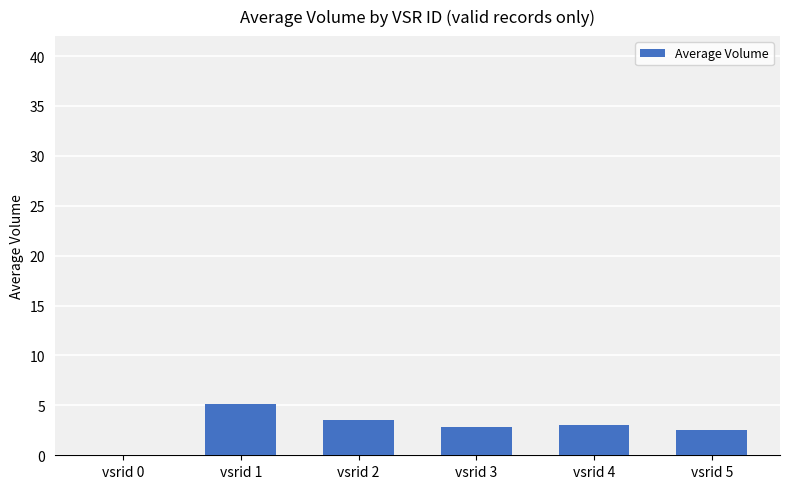

Reading left to right, what are all the values shown in this chart?

0.0	5.2	3.5	2.8	3.0	2.5